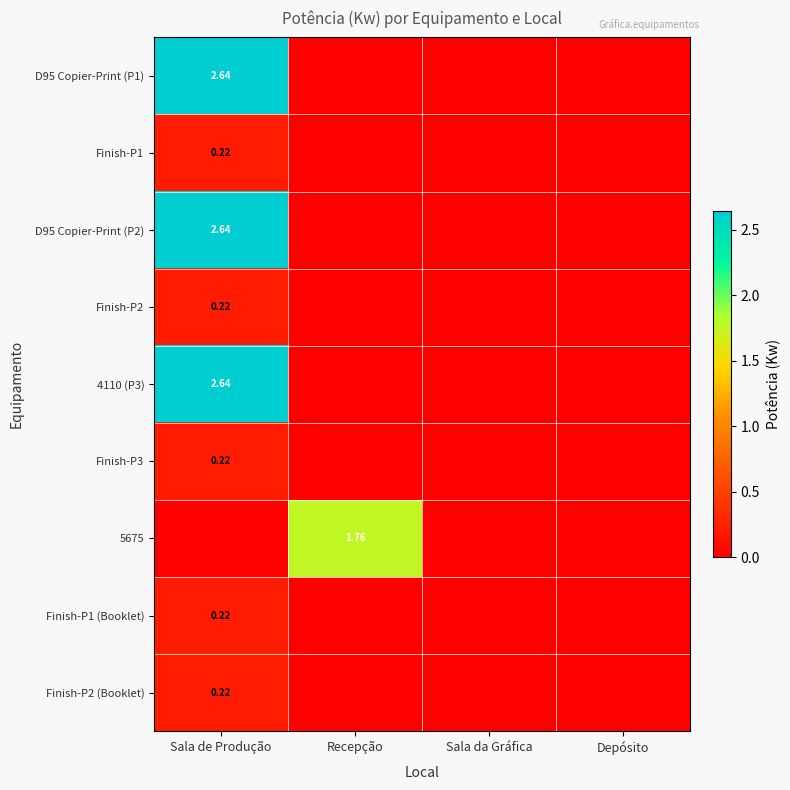

How many series are shown in this chart?

9